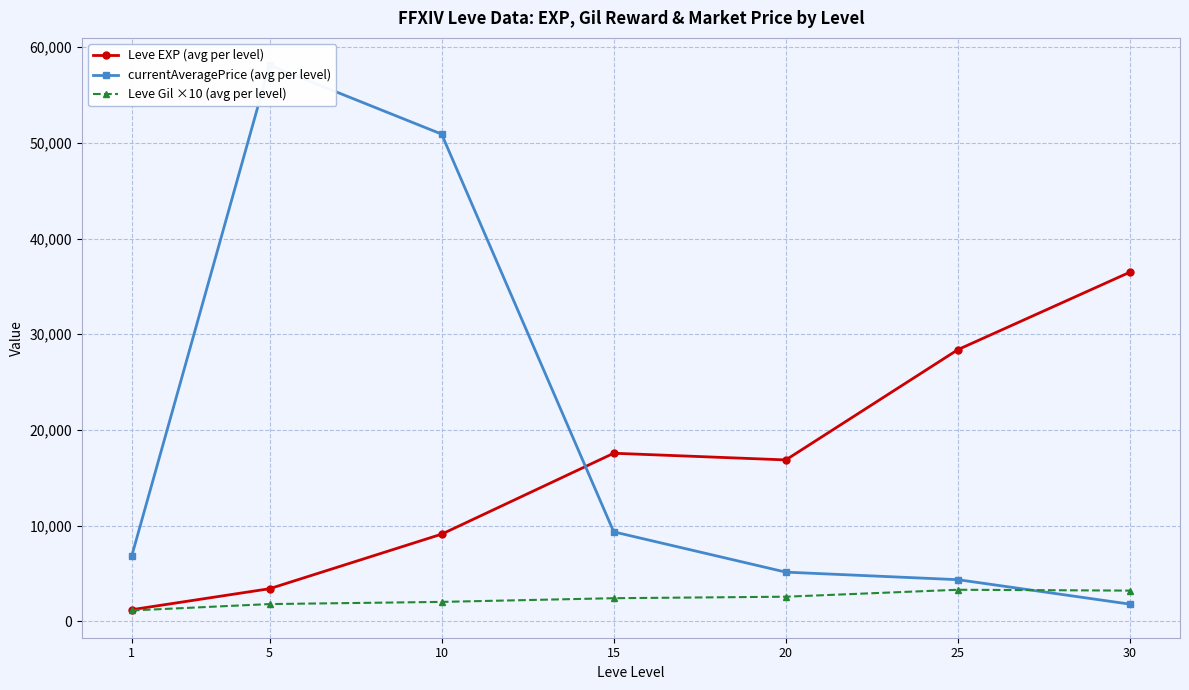

At how many categories does at least one series exceed 16249?

6